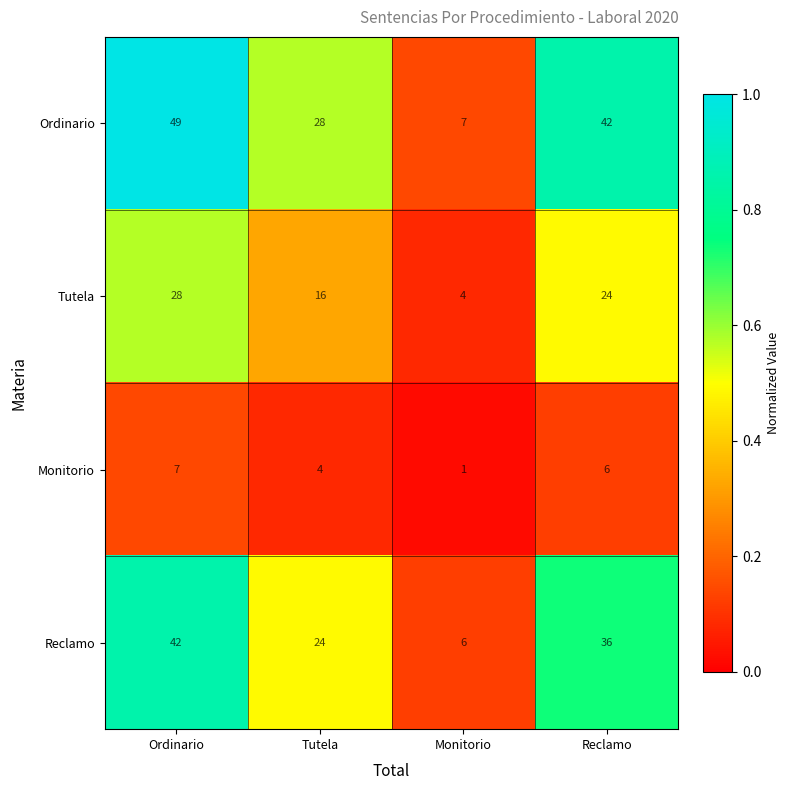

What is the maximum value shown in the chart?

49